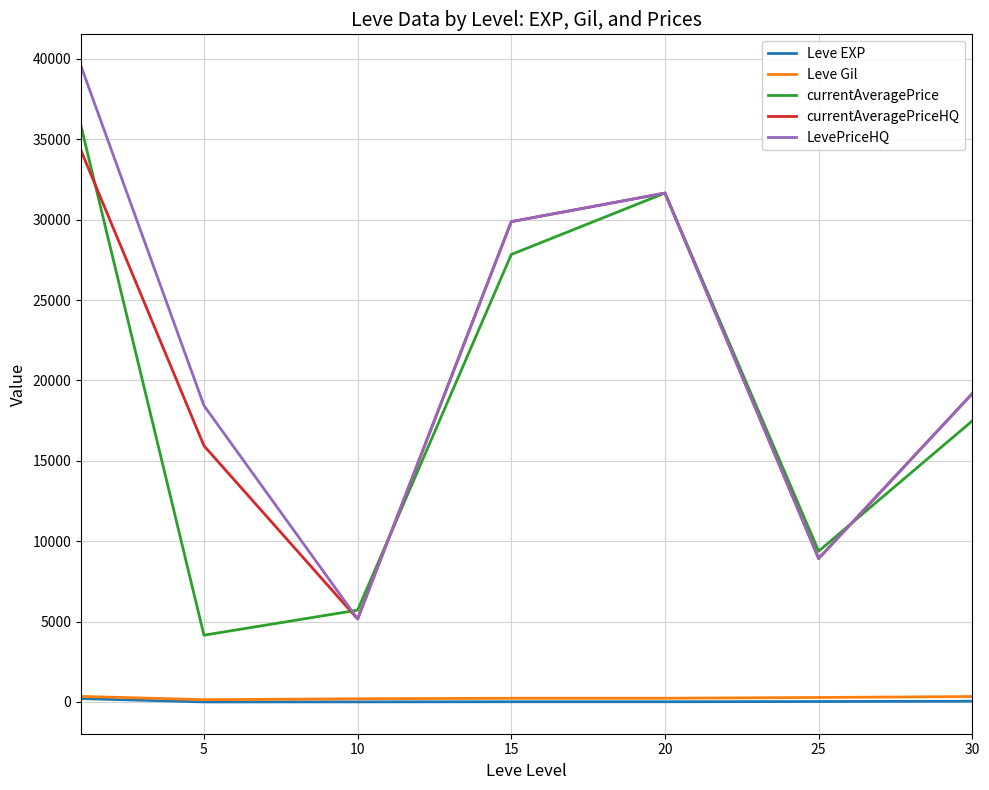

True or false: Leve Gil and currentAveragePriceHQ cross at least once.

False